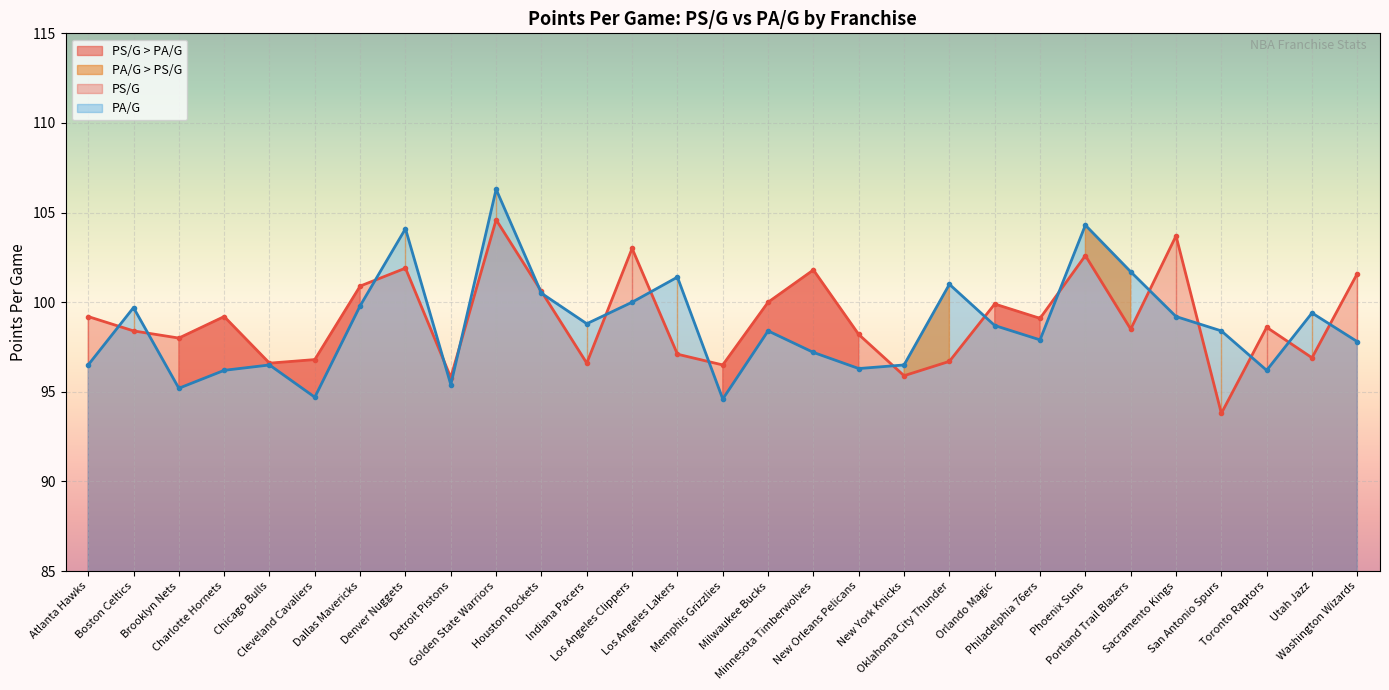

Which has a higher value, Denver Nuggets or Oklahoma City Thunder?

Denver Nuggets